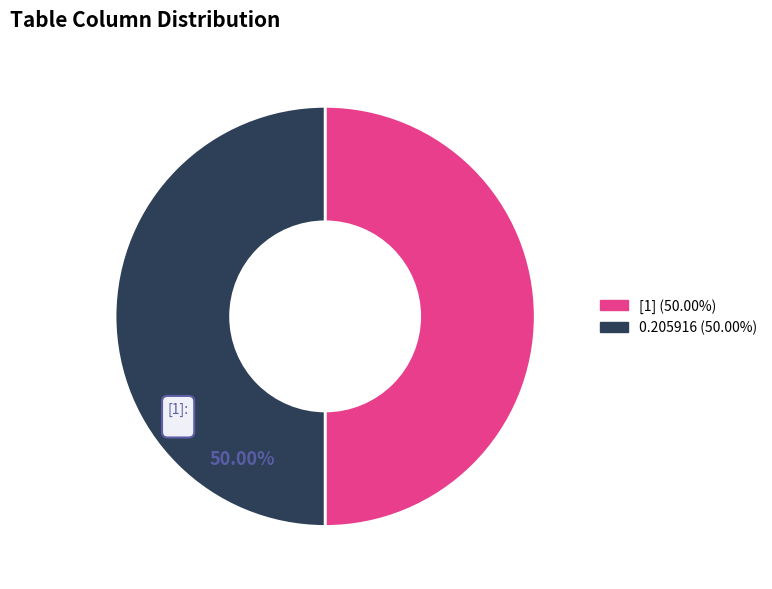

How many segments does this pie chart have?

2